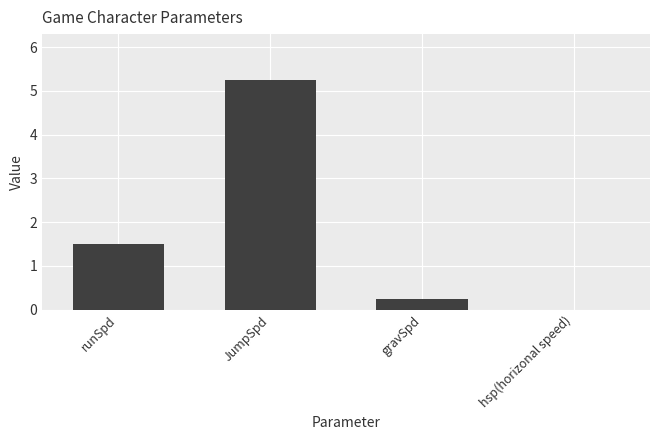

At which label does the data first exceed 1?

runSpd